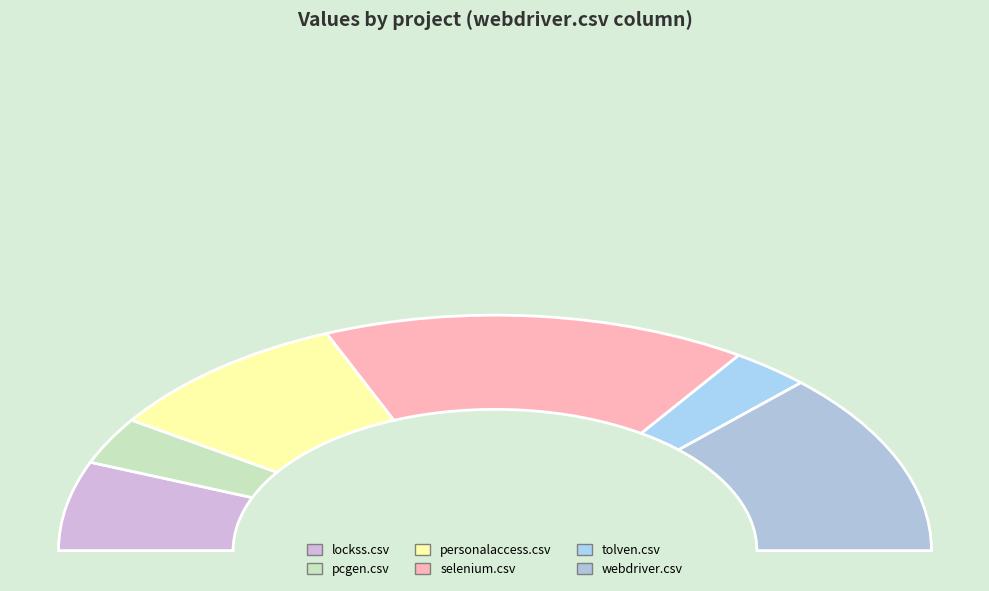

Rank the categories by value from lowest to highest.

tolven.csv, pcgen.csv, lockss.csv, personalaccess.csv, webdriver.csv, selenium.csv